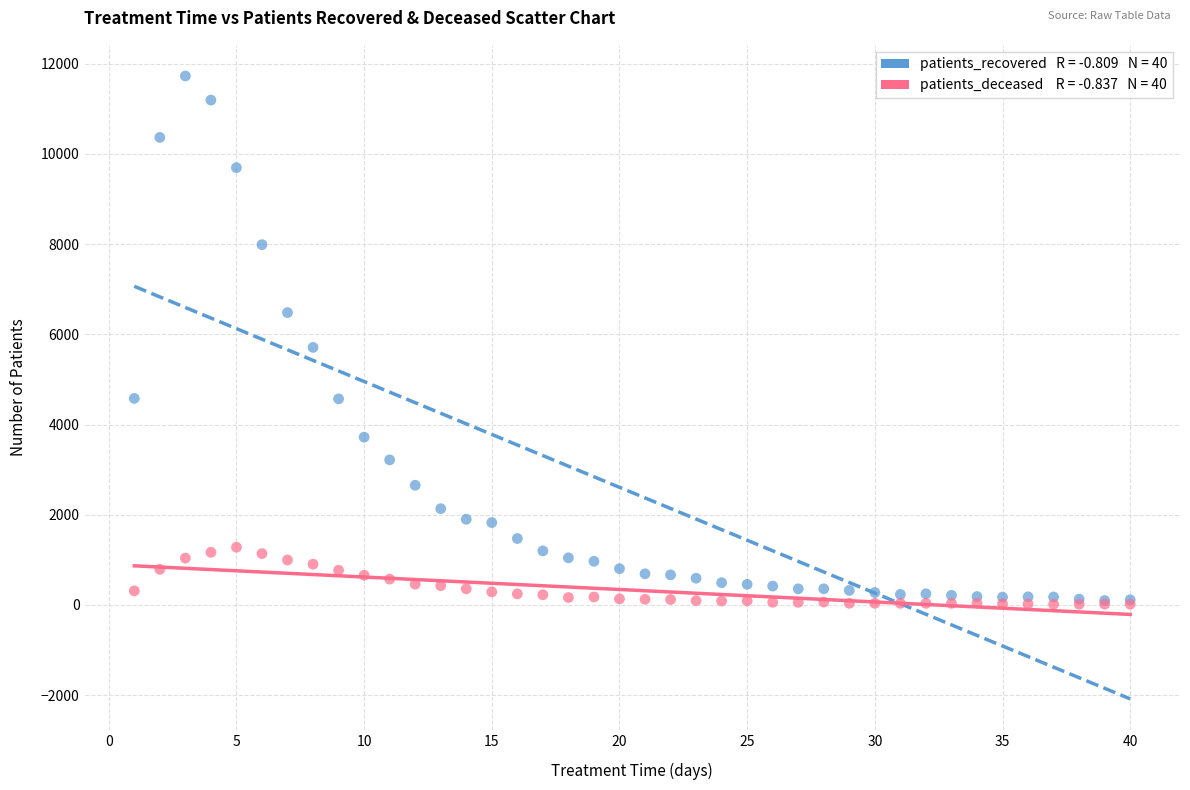

Across all series, what Y value is closest to 5871?

5710